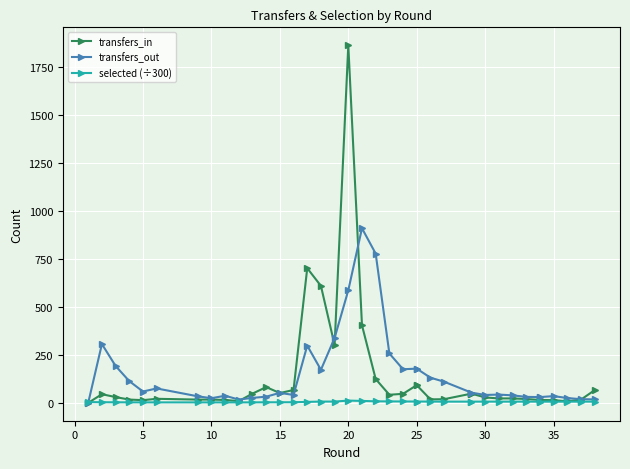

What is the maximum value for selected (÷300)?

11.7